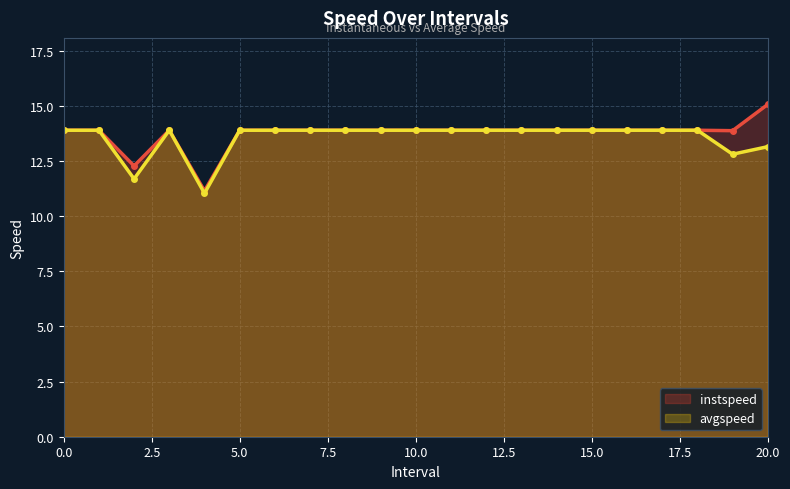

Reading left to right, what are all the values shown in this chart?

instspeed: 0=13.9	1=13.9	2.0=12.3	3=13.9	4.0=11.1	5=13.9	6=13.9	7=13.9	8=13.9	9=13.9	10=13.9	11=13.9	12=13.9	13=13.9	14=13.9	15=13.9	16=13.9	17=13.9	18=13.9	19.0=13.9	20.0=15.1
avgspeed: 0=13.9	1=13.9	2.0=11.7	3=13.9	4.0=11.0	5=13.9	6=13.9	7=13.9	8=13.9	9=13.9	10=13.9	11=13.9	12=13.9	13=13.9	14=13.9	15=13.9	16=13.9	17=13.9	18=13.9	19.0=12.8	20.0=13.1